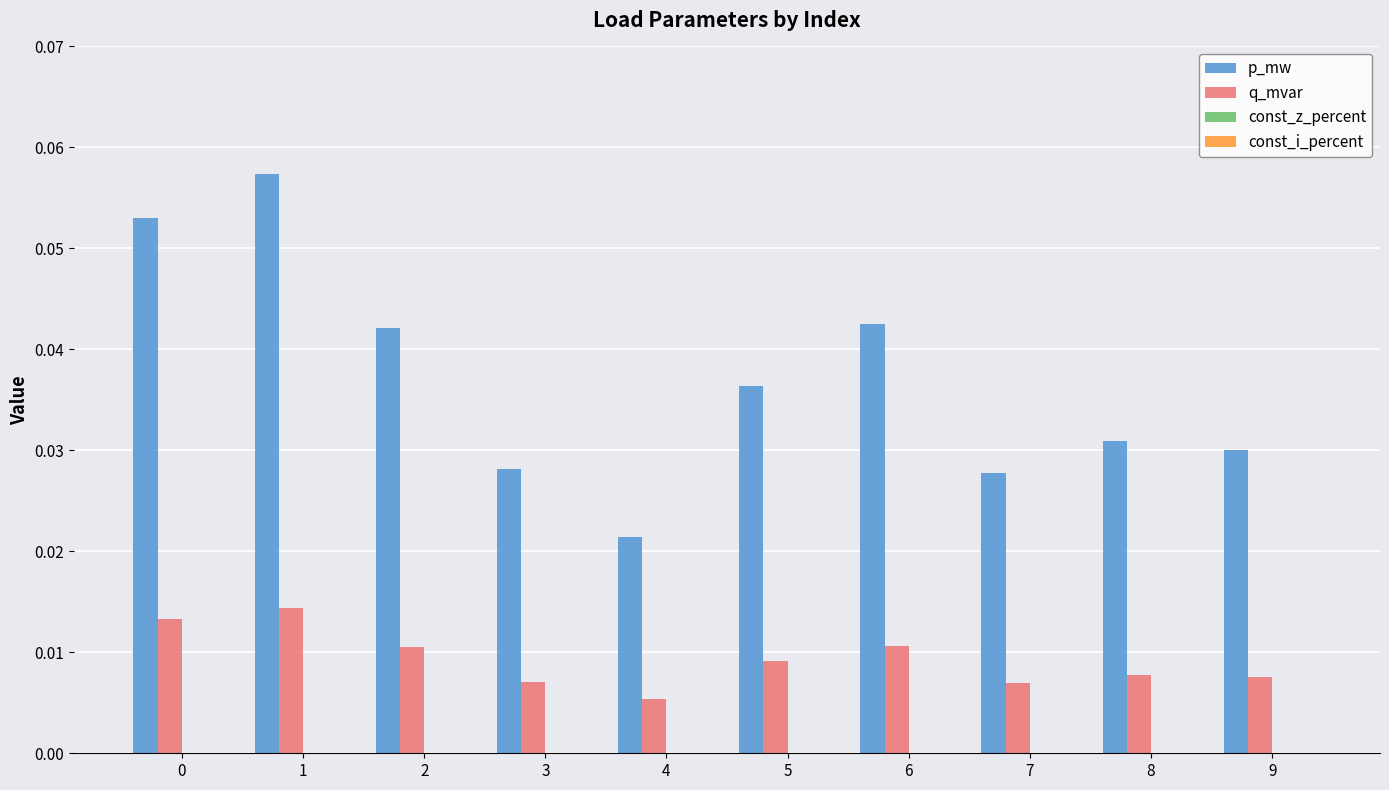

Which series changed the most between 1 and 9?

p_mw